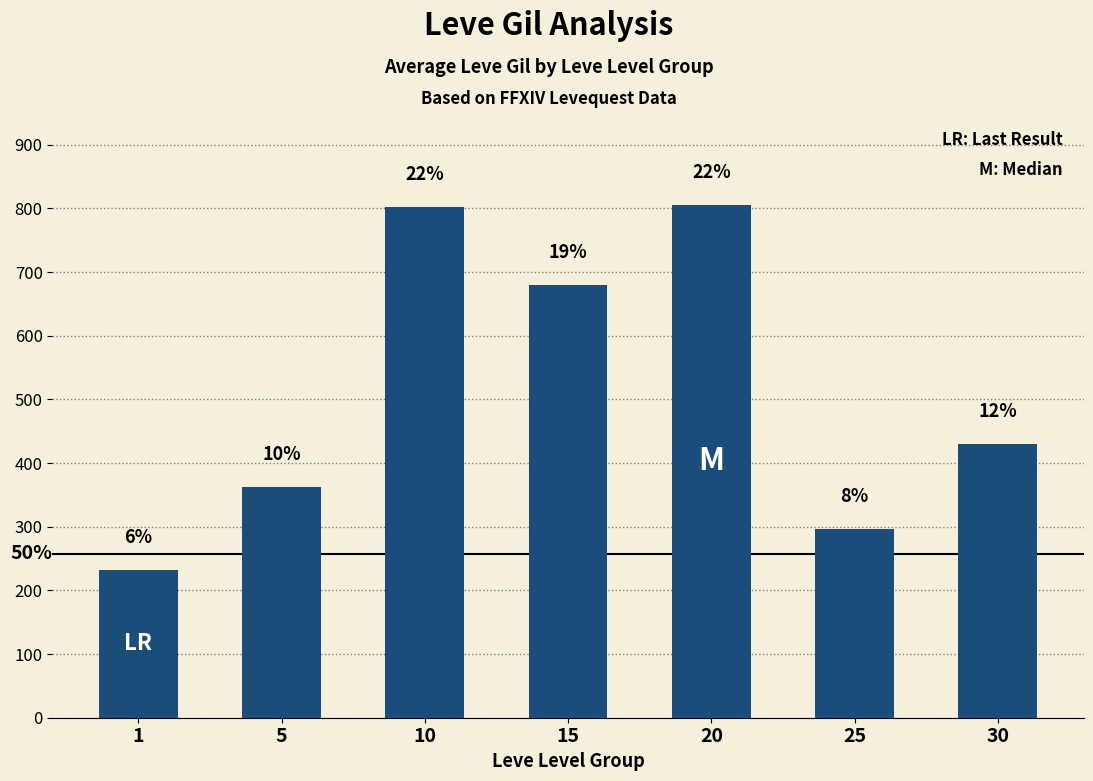

How many bars are there in total?

7